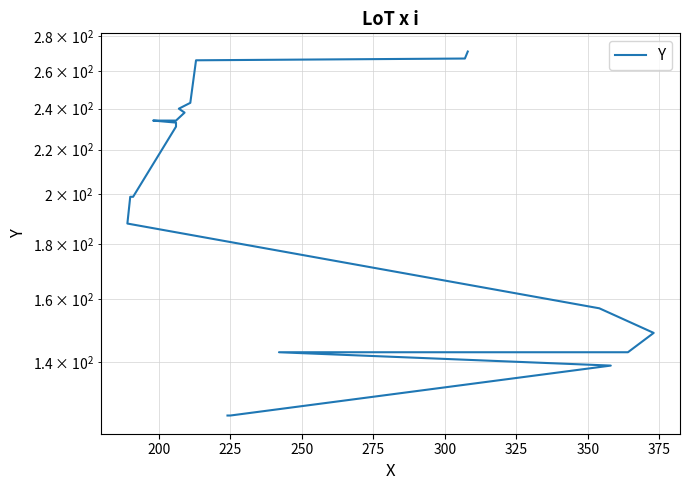

How many data points are above 231?

9